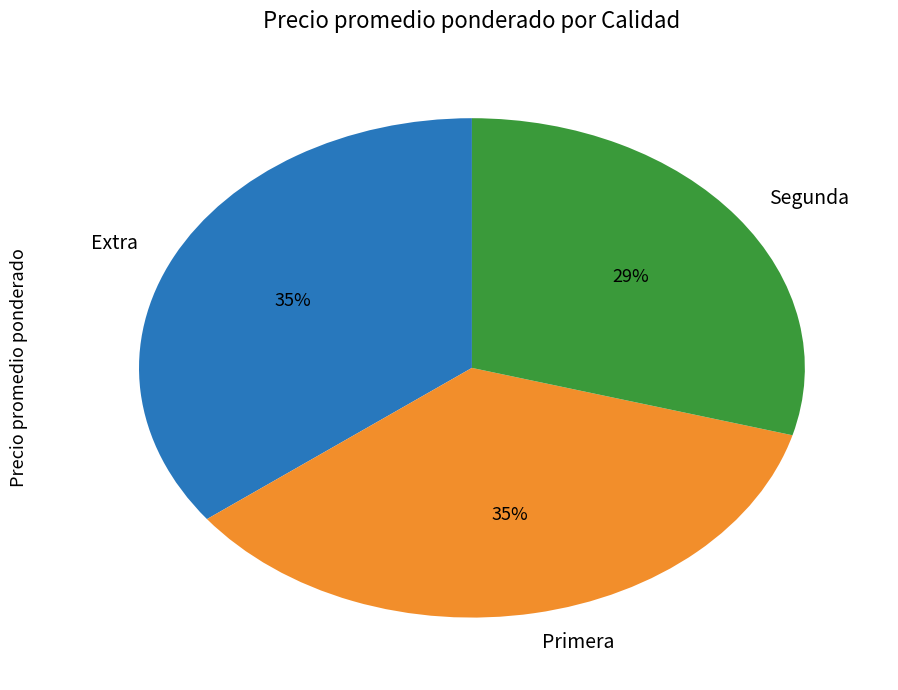

What is the ratio of the value at Primera to the value at Segunda?

1.2